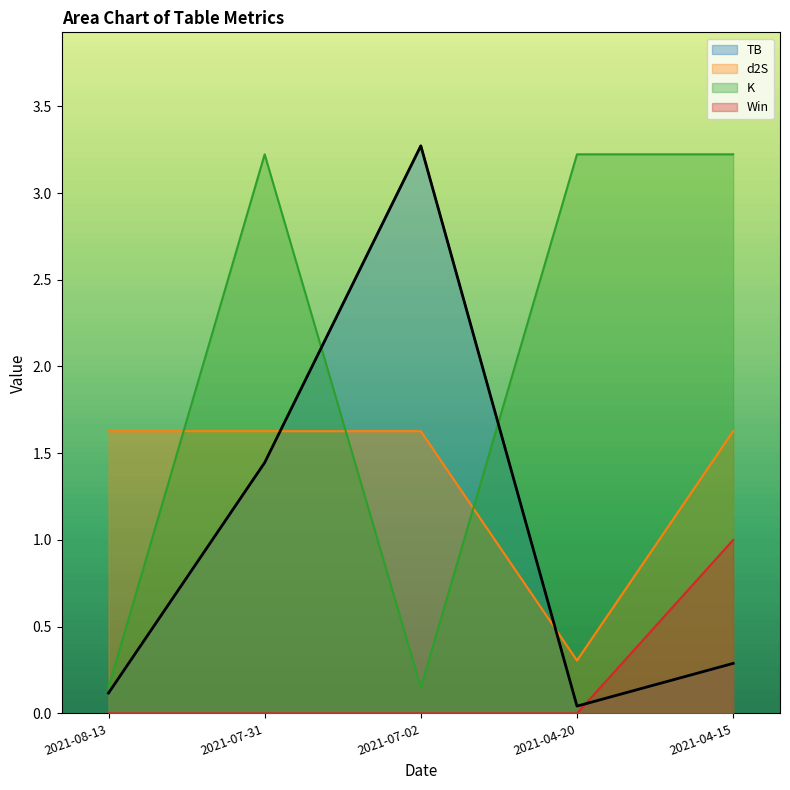

What position from the left is 2021-07-31?

2